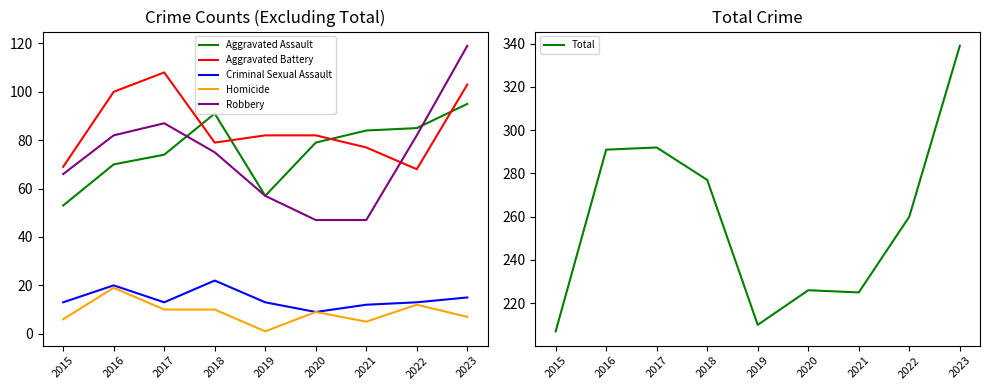

How many interior local valleys does the Total series have?

2